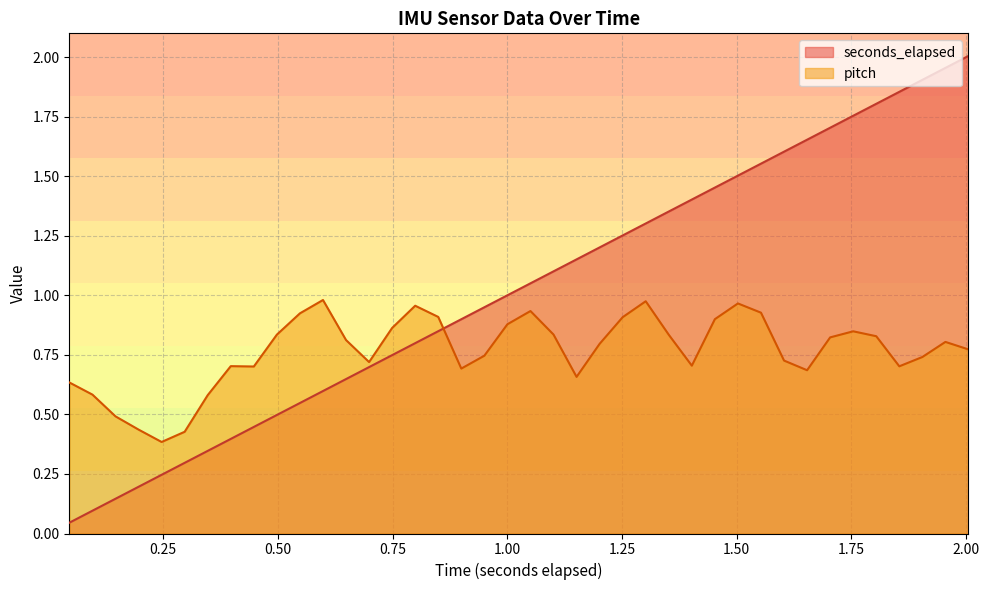

What are all the series names shown in the legend?

seconds_elapsed, pitch